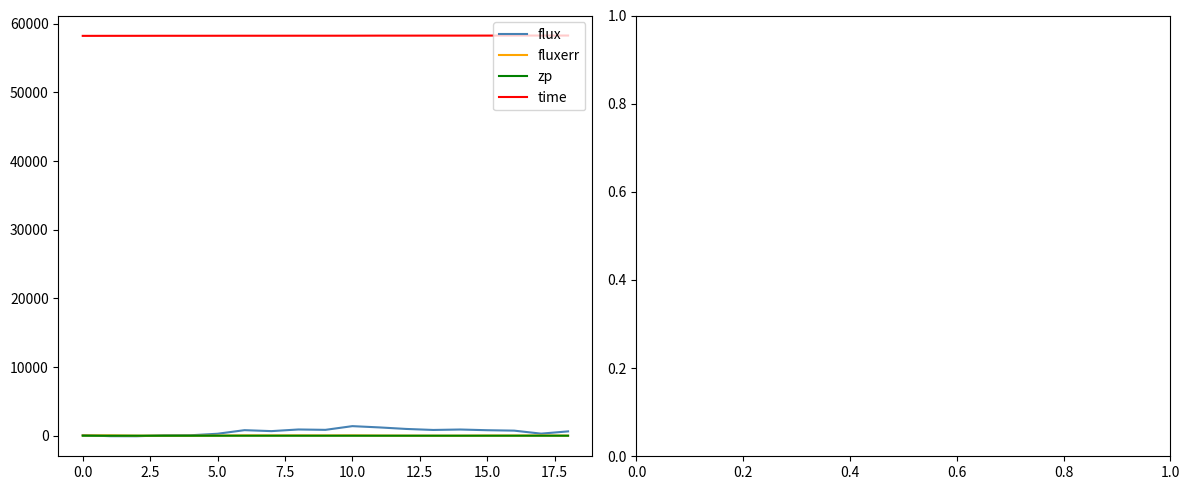

What is the maximum value shown in the chart?

58258.2